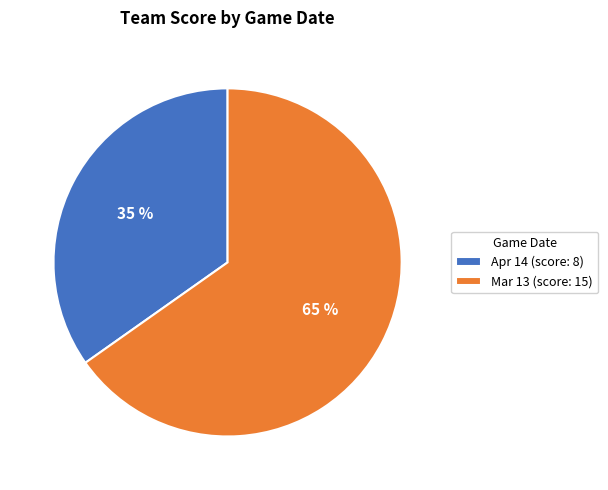

Rank the categories by value from highest to lowest.

Mar 13, Apr 14